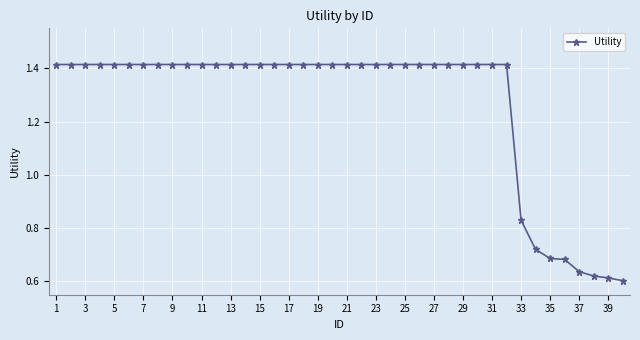

How many values are between 1 and 2?

32